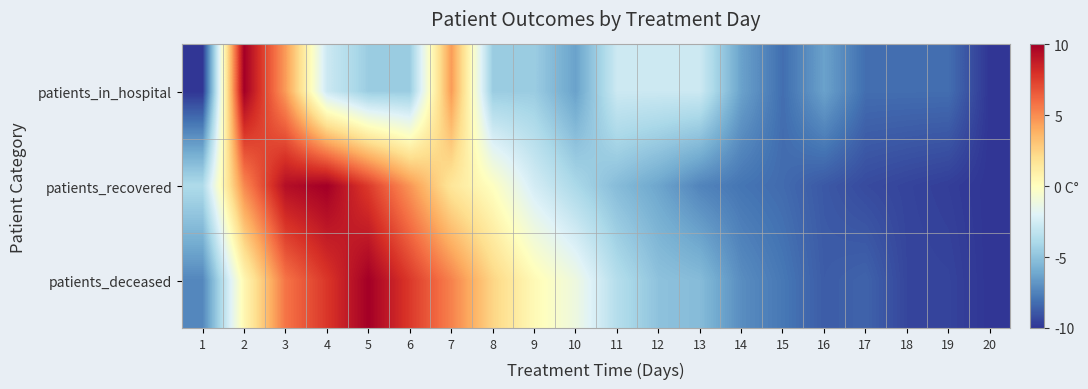

At how many categories does at least one series exceed 7?

5